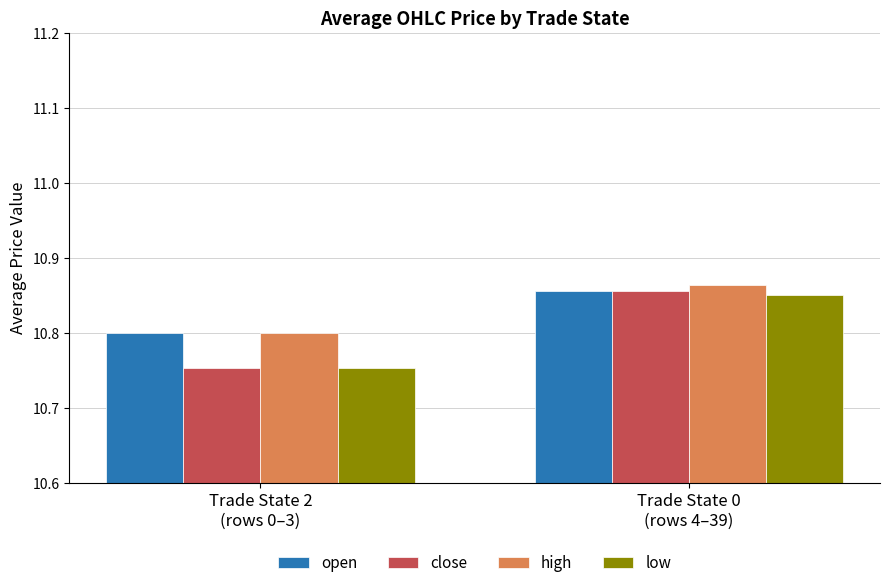

What is the difference between the maximum and minimum values in the close series?

0.1